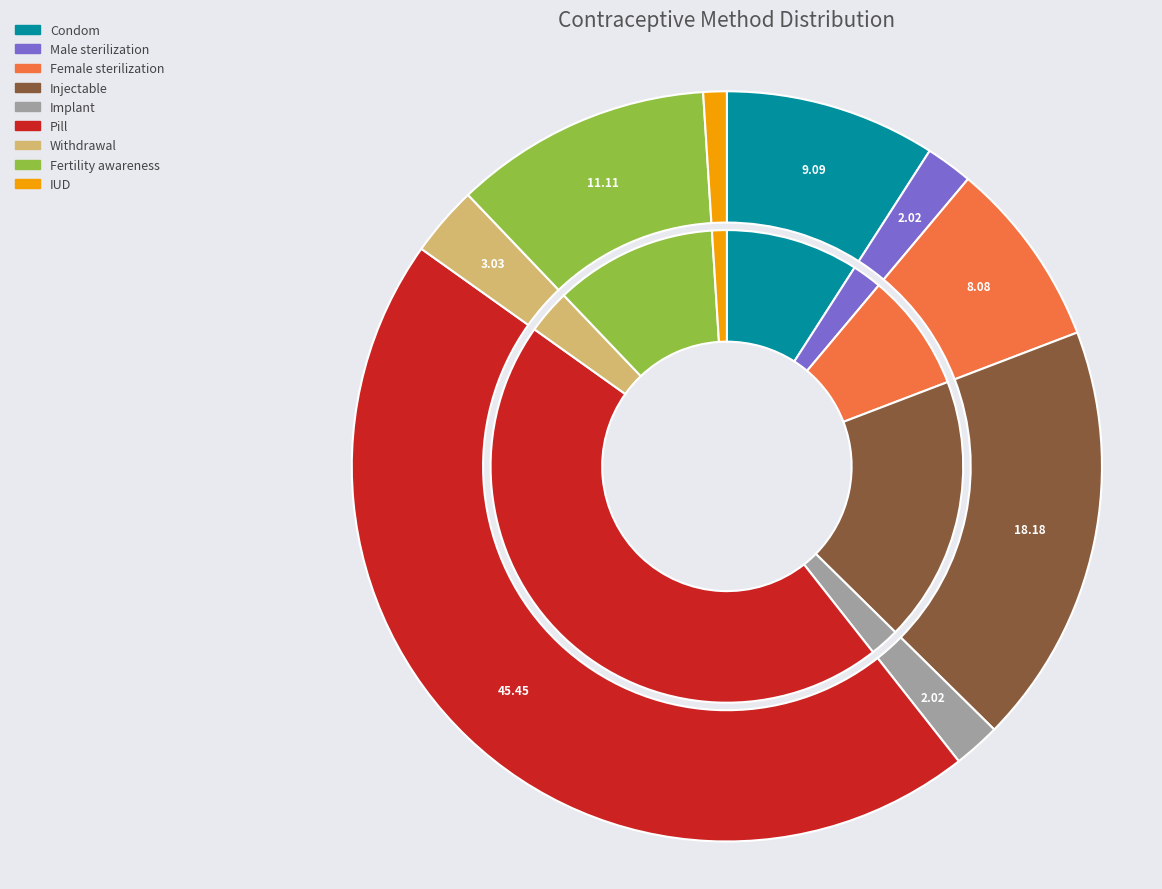

Which slice is the smallest?

IUD